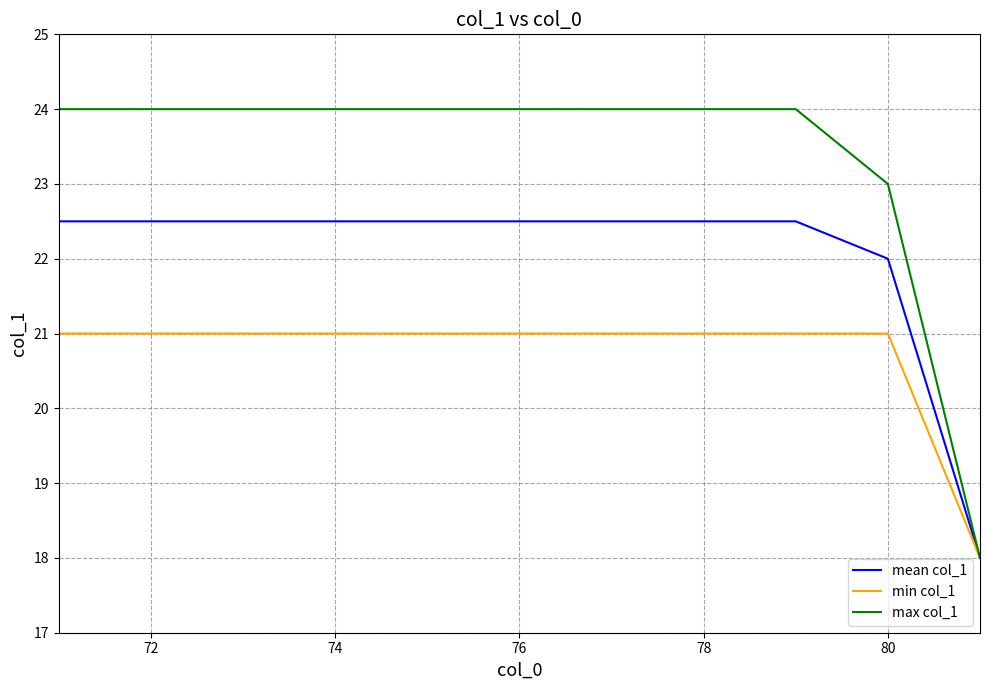

What is the maximum value shown in the chart?

24.0